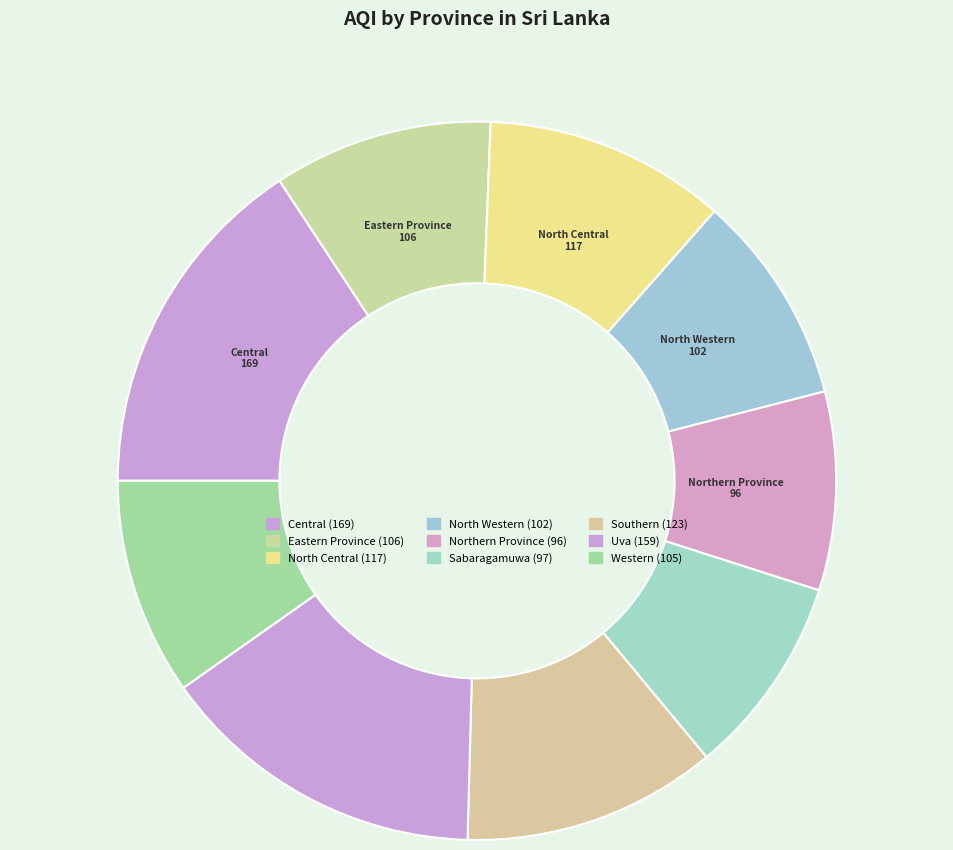

Does Western account for over 50% of the chart?

No